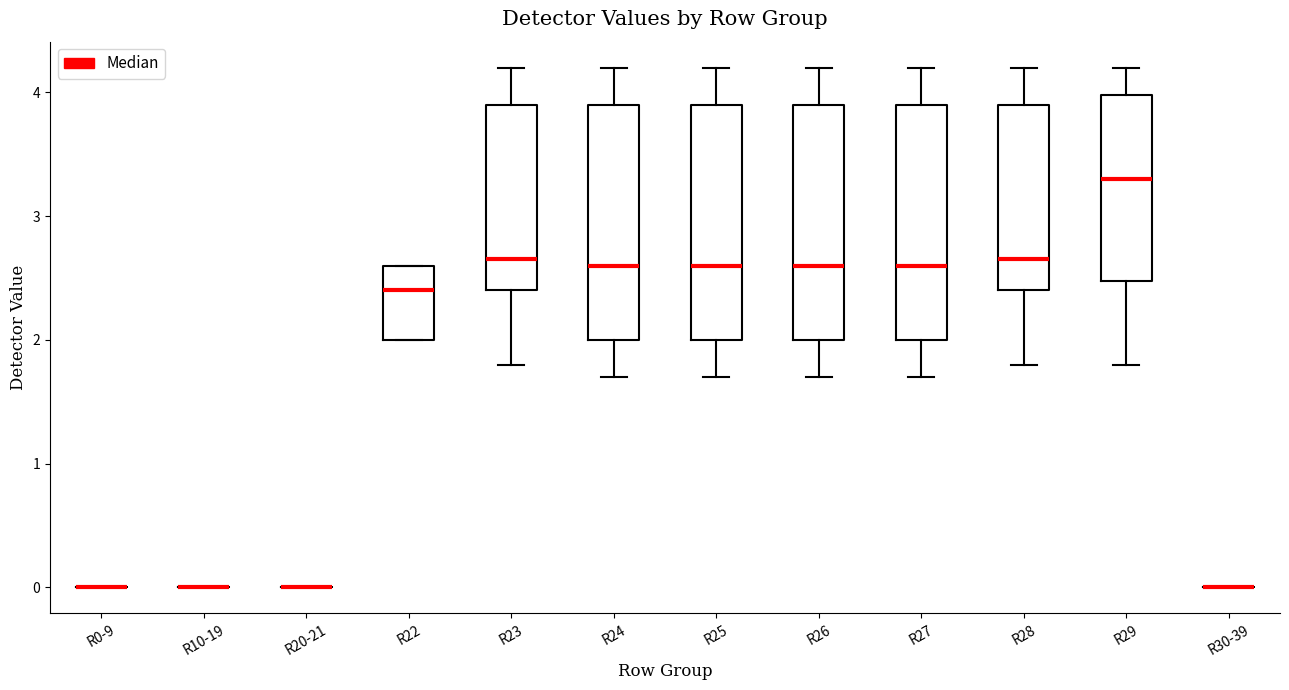

Reading left to right, transcribe this box plot: for each box, give where its median line is, the range the box spans, and where its two whiskers end, as read against the y-axis. The values are not printed on the chart, so give them approximately, as read against the axis.

R0-9: box collapsed to a line at 0.0, whiskers 0.0 to 0.0
R10-19: box collapsed to a line at 0.0, whiskers 0.0 to 0.0
R20-21: box collapsed to a line at 0.0, whiskers 0.0 to 0.0
R22: median 2.4, box 2.0 to 2.6, whiskers 2.0 to 2.6
R23: median 2.7, box 2.4 to 3.9, whiskers 1.8 to 4.2
R24: median 2.6, box 2.0 to 3.9, whiskers 1.7 to 4.2
R25: median 2.6, box 2.0 to 3.9, whiskers 1.7 to 4.2
R26: median 2.6, box 2.0 to 3.9, whiskers 1.7 to 4.2
R27: median 2.6, box 2.0 to 3.9, whiskers 1.7 to 4.2
R28: median 2.7, box 2.4 to 3.9, whiskers 1.8 to 4.2
R29: median 3.3, box 2.5 to 4.0, whiskers 1.8 to 4.2
R30-39: box collapsed to a line at 0.0, whiskers 0.0 to 0.0